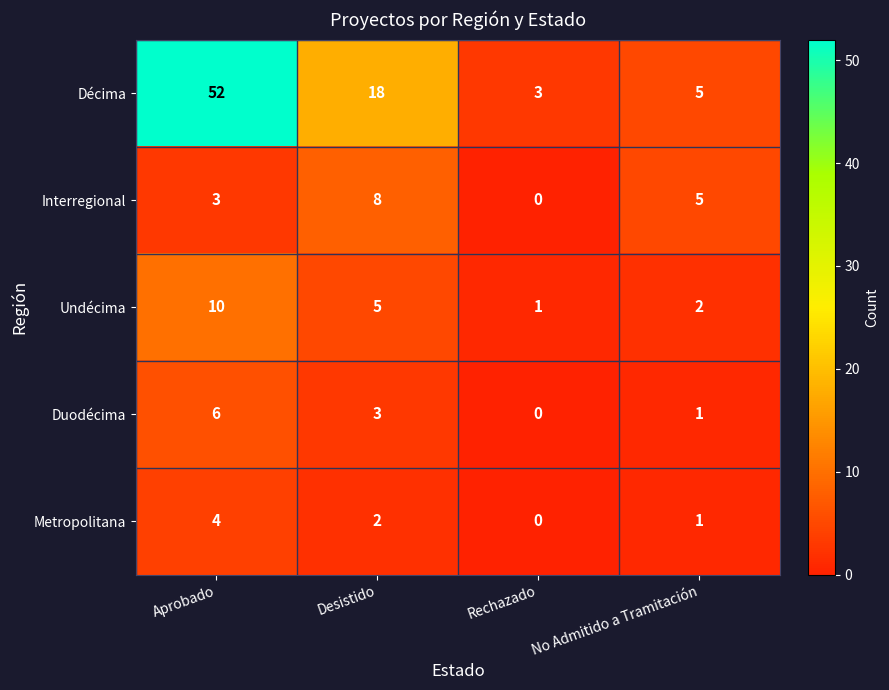

Reading left to right, list all the values displayed in this chart.

Décima: 52	18	3	5
Interregional: 3	8	0	5
Undécima: 10	5	1	2
Duodécima: 6	3	0	1
Metropolitana: 4	2	0	1